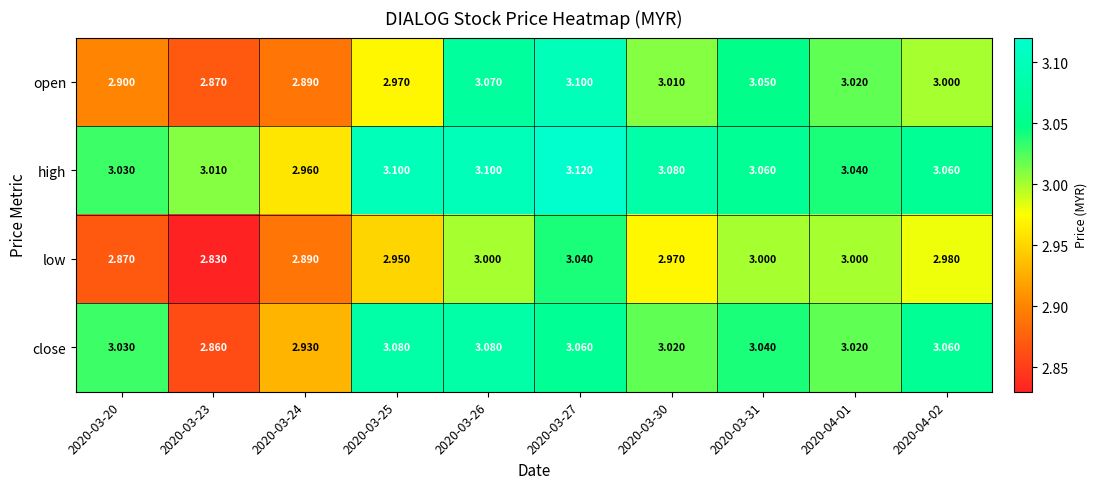

Which series has the largest total across all categories?

high